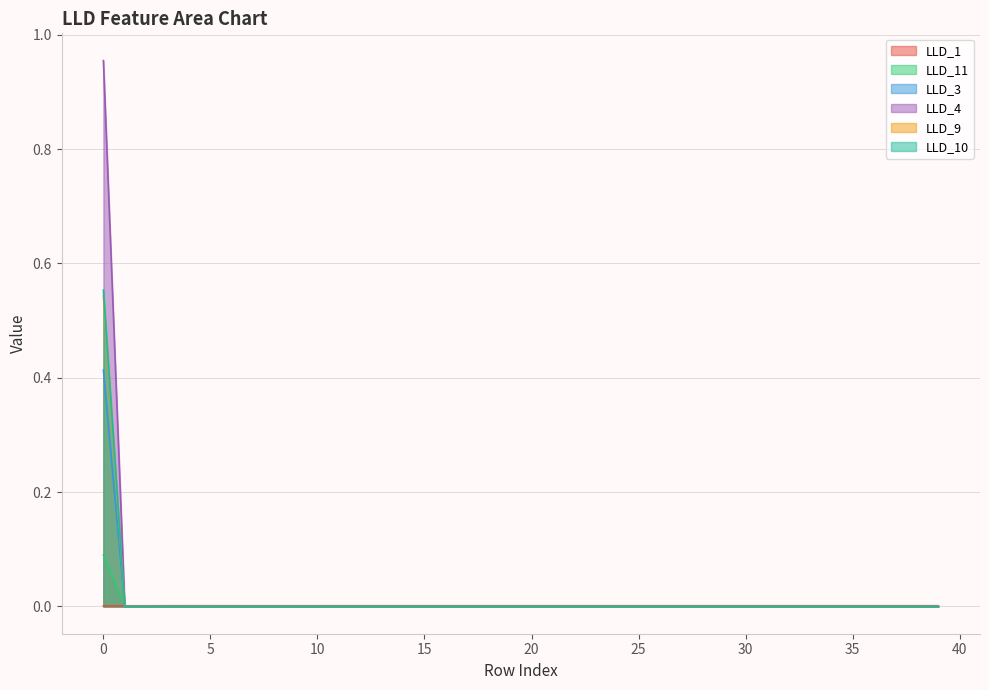

Is it true that LLD_11 equals 0.0 at 33?

True